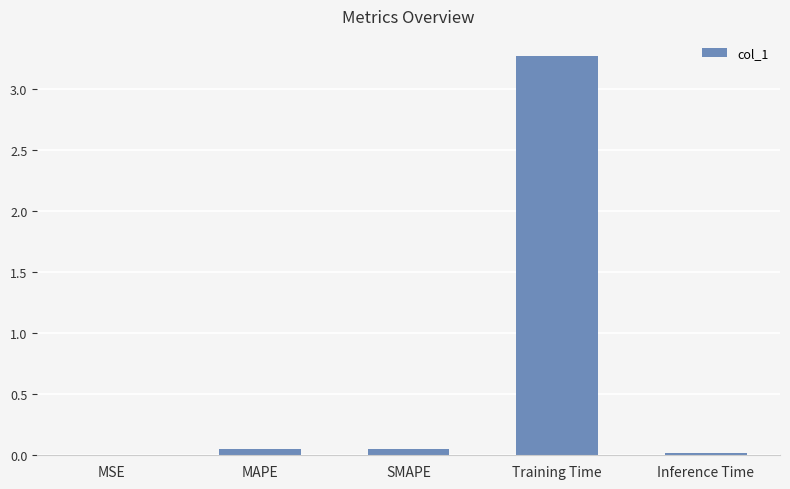

What is the maximum value shown in the chart?

3.3